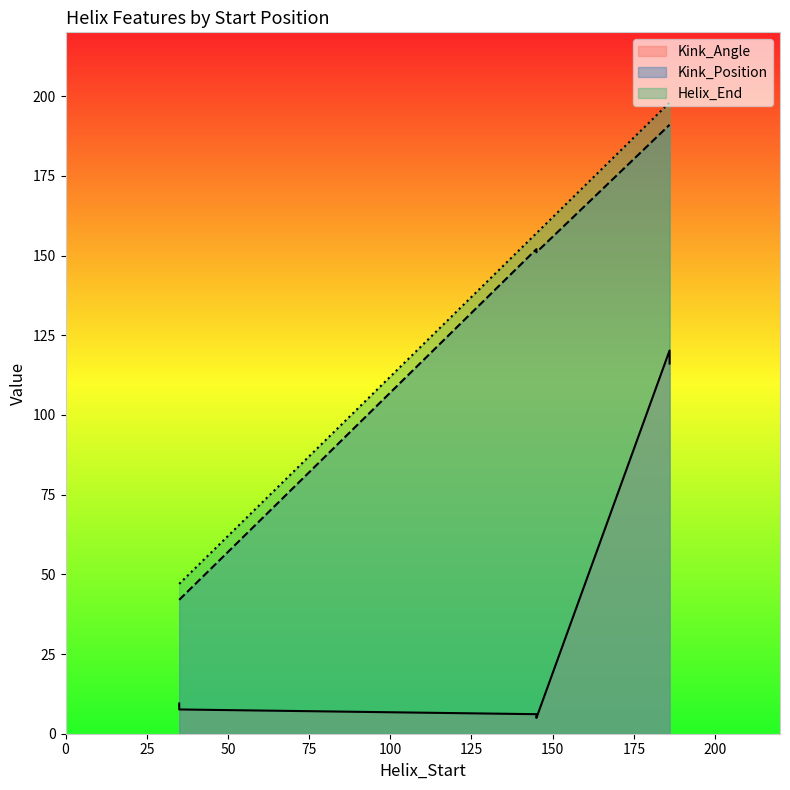

At 35, list the series in order from largest to smallest.

Helix_End, Kink_Position, Kink_Angle